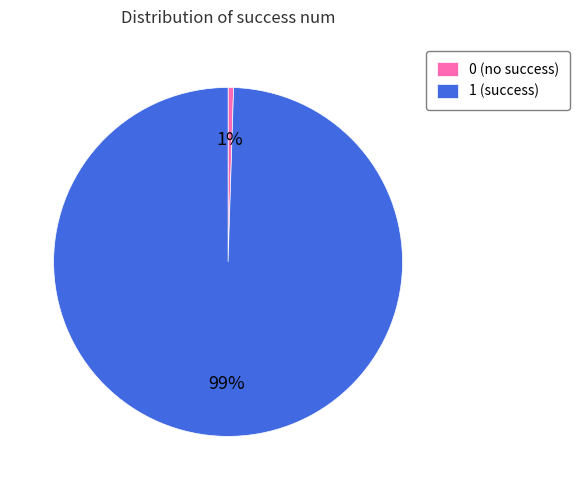

To the nearest percent, what is the average slice percentage?

50%